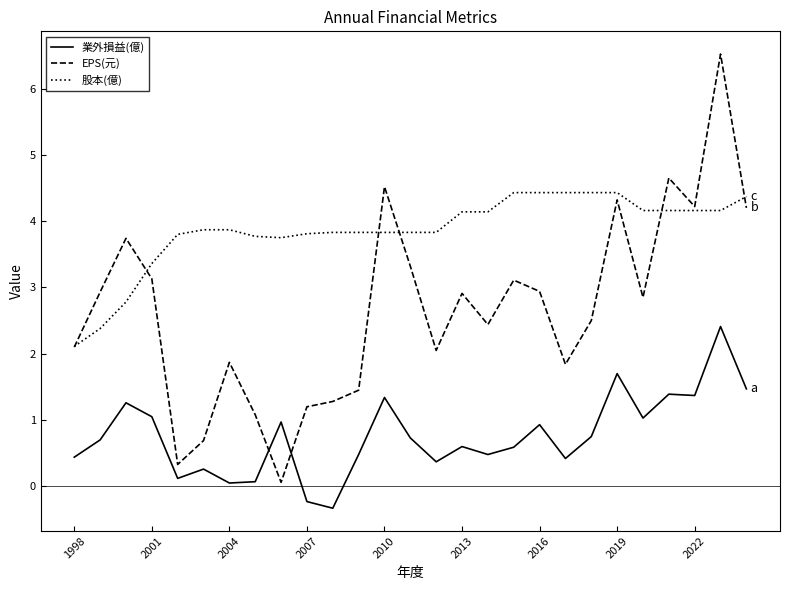

Which series has the largest total across all categories?

股本(億)